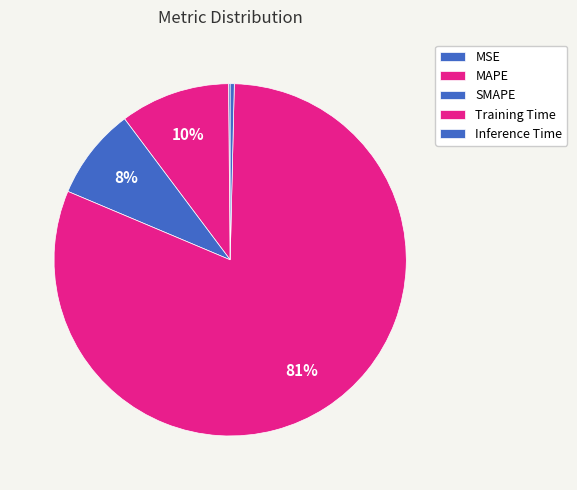

To the nearest percent, what is the combined percentage of MSE and Inference Time?

1%